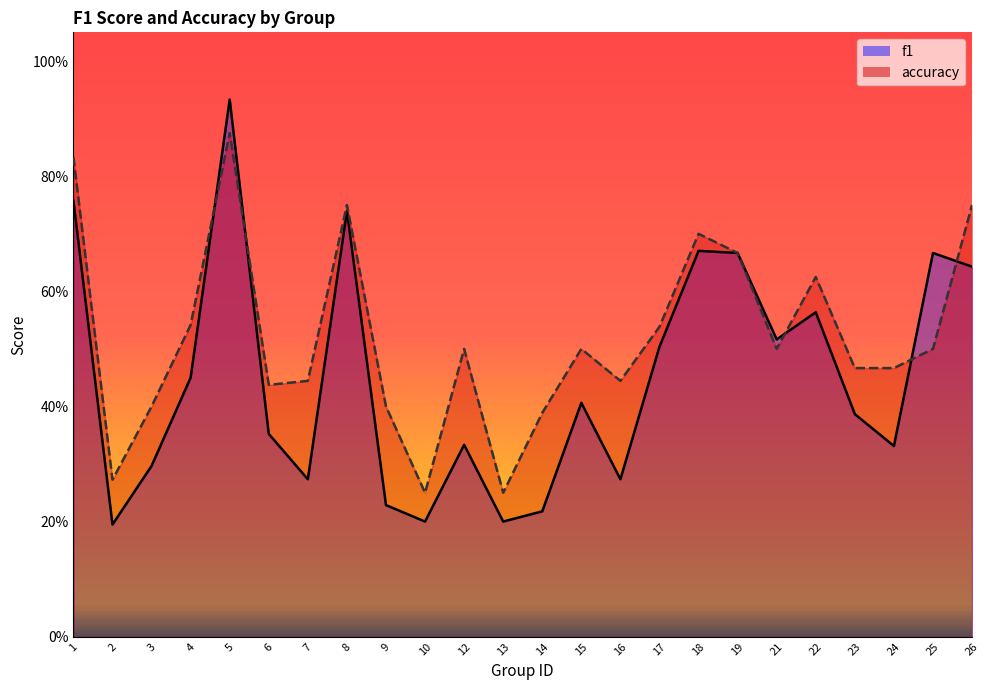

What is the lowest value of the f1 series?

0.2